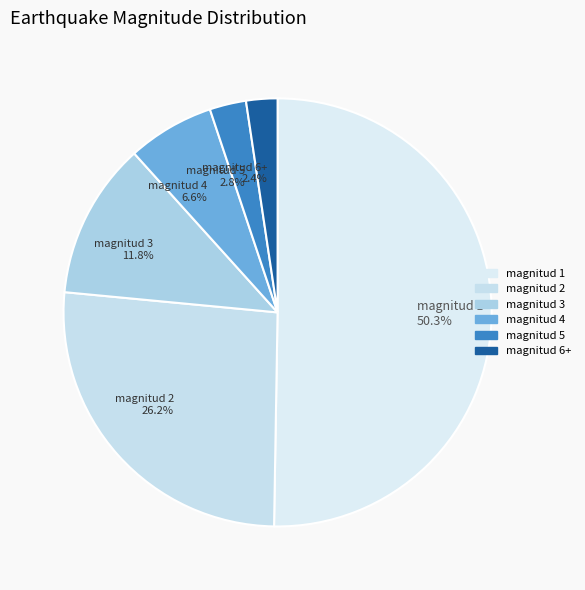

Approximately how many times larger is the value at magnitud 2 26.2% compared to magnitud 4 6.6%?

4.0